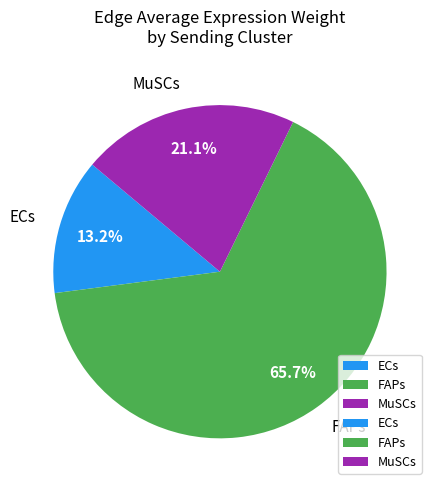

Which slice is the largest?

FAPs